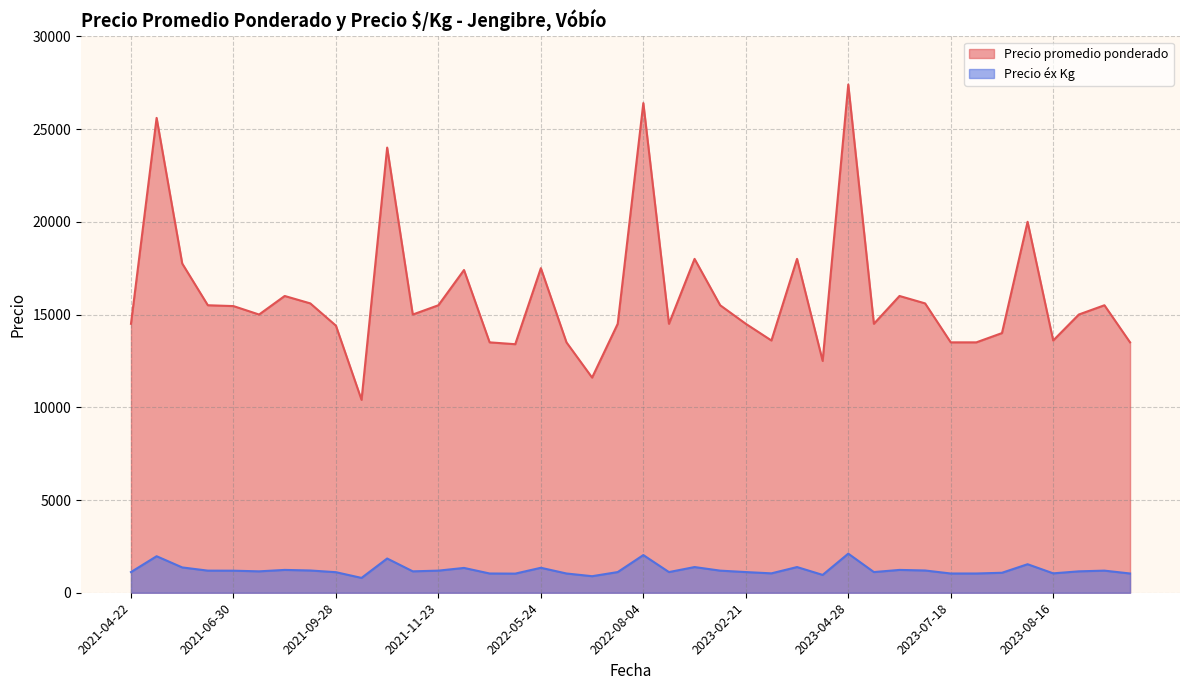

Reading left to right, extract all data points from this chart.

Precio promedio ponderado: 2021-04-22=14500	2021-04-27=25600	2021-04-30=17750	2021-06-03=15500	2021-06-30=15455	2021-08-17=15000	2021-08-27=16000	2021-09-23=15600	2021-09-28=14400	2021-10-05=10400	2021-11-09=24000	2021-11-10=15000	2021-11-23=15500	2022-02-18=17400	2022-04-13=13500	2022-05-10=13400	2022-05-24=17500	2022-05-27=13500	2022-07-13=11600	2022-07-19=14500	2022-08-04=26400	2022-08-09=14500	2022-09-15=18000	2022-10-04=15500	2023-02-21=14500	2023-03-28=13600	2023-04-04=18000	2023-04-18=12500	2023-04-28=27400	2023-05-23=14500	2023-06-13=16000	2023-07-11=15600	2023-07-18=13500	2023-07-19=13500	2023-08-04=14000	2023-08-08=20000	2023-08-16=13600	2023-08-17=15000	2023-08-22=15500	2023-08-29=13500
Precio éx Kg: 2021-04-22=1115	2021-04-27=1969	2021-04-30=1365	2021-06-03=1192	2021-06-30=1189	2021-08-17=1154	2021-08-27=1231	2021-09-23=1200	2021-09-28=1108	2021-10-05=800	2021-11-09=1846	2021-11-10=1154	2021-11-23=1192	2022-02-18=1338	2022-04-13=1038	2022-05-10=1031	2022-05-24=1346	2022-05-27=1038	2022-07-13=892	2022-07-19=1115	2022-08-04=2031	2022-08-09=1115	2022-09-15=1385	2022-10-04=1192	2023-02-21=1115	2023-03-28=1046	2023-04-04=1385	2023-04-18=962	2023-04-28=2108	2023-05-23=1115	2023-06-13=1231	2023-07-11=1200	2023-07-18=1038	2023-07-19=1038	2023-08-04=1077	2023-08-08=1538	2023-08-16=1046	2023-08-17=1154	2023-08-22=1192	2023-08-29=1038